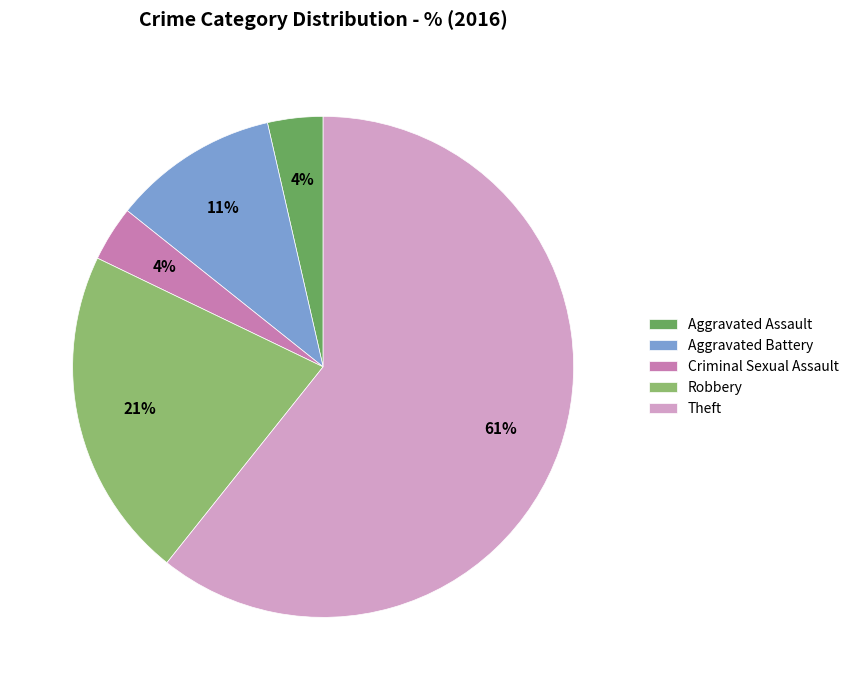

To the nearest percent, what percentage of the pie is Aggravated Assault?

4%